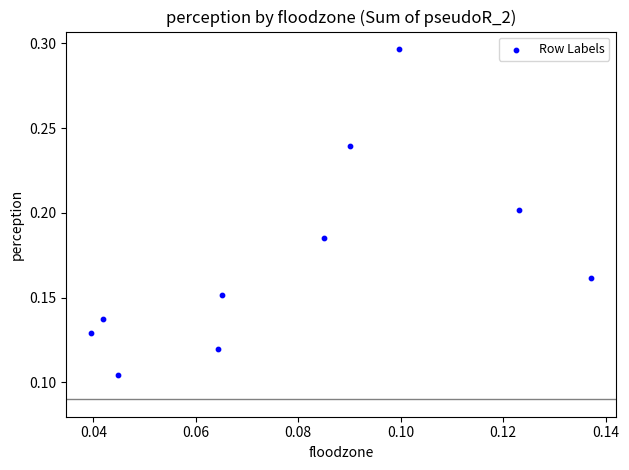

How many points are shown in the scatter plot?

10